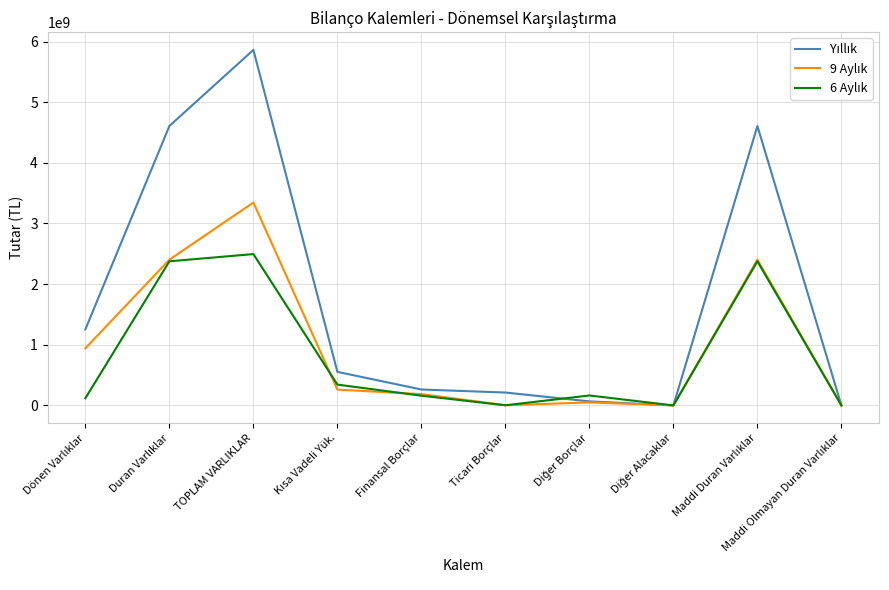

What is the maximum value shown in the chart?

5862546664